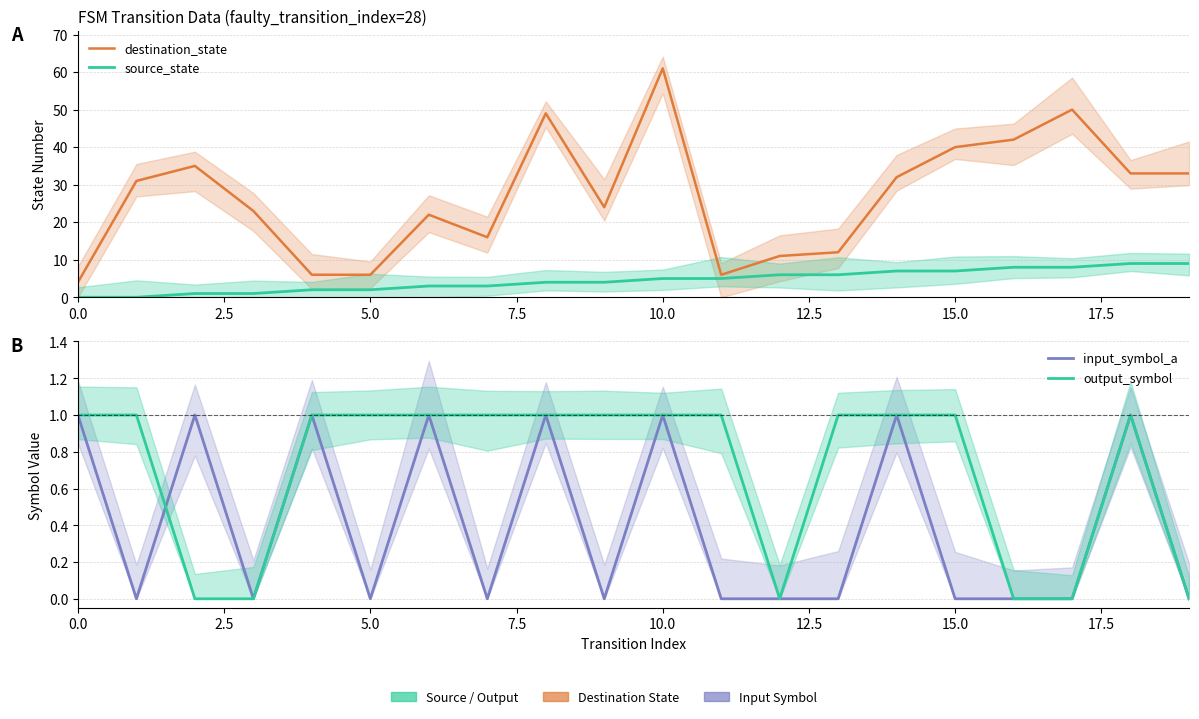

Which series has the largest total across all categories?

destination_state